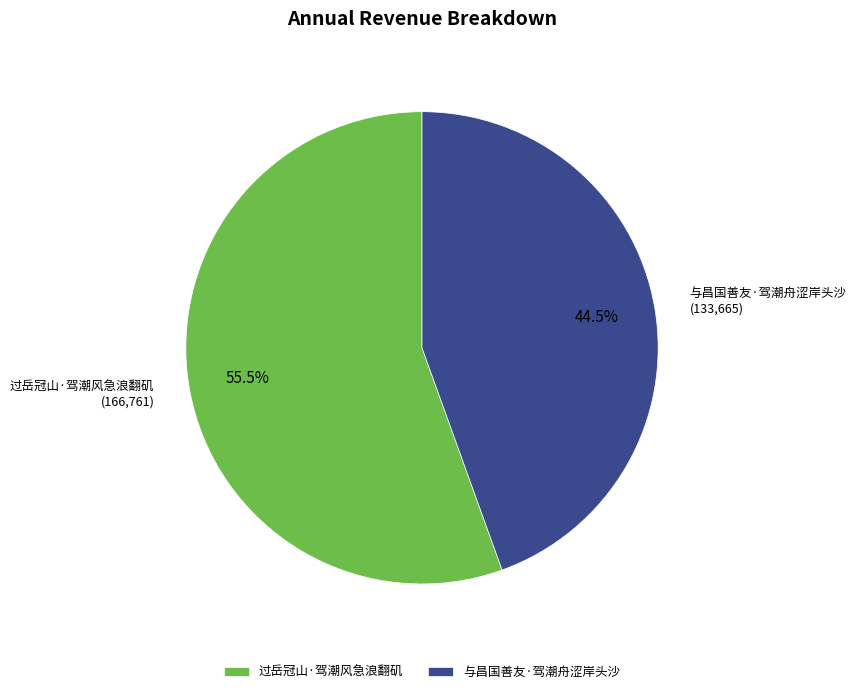

How many slices are in this pie chart?

2